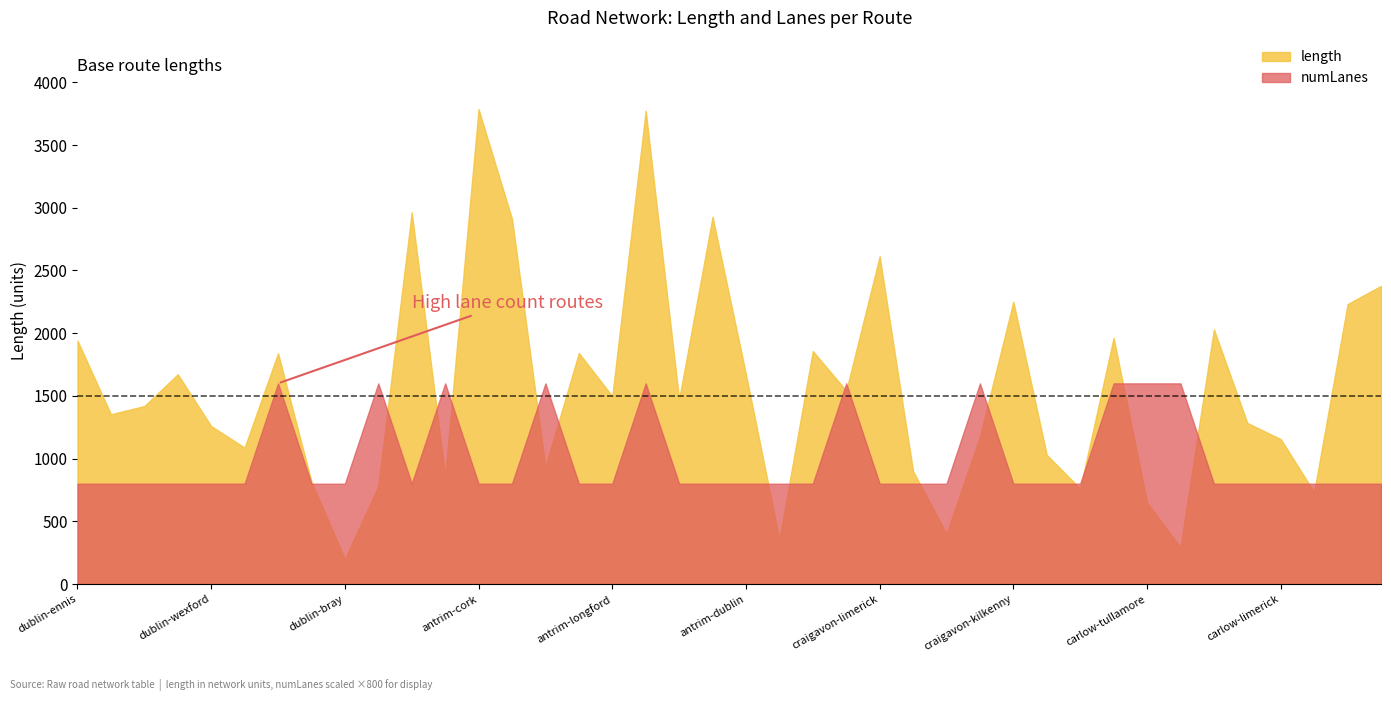

What is the sum of all length values?

62623.4